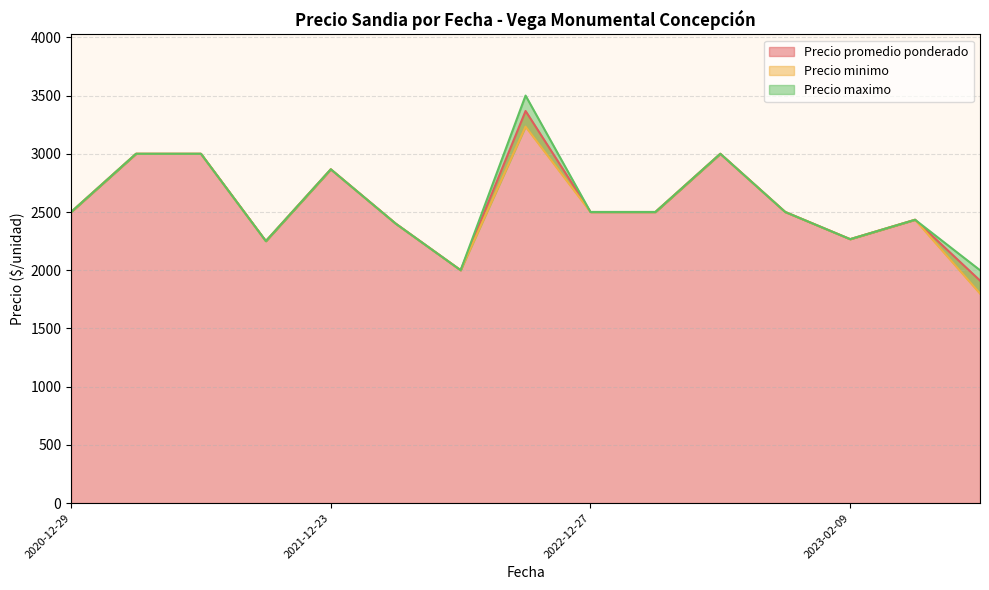

Where is Precio promedio ponderado nearest to the value 2694?

2021-12-23